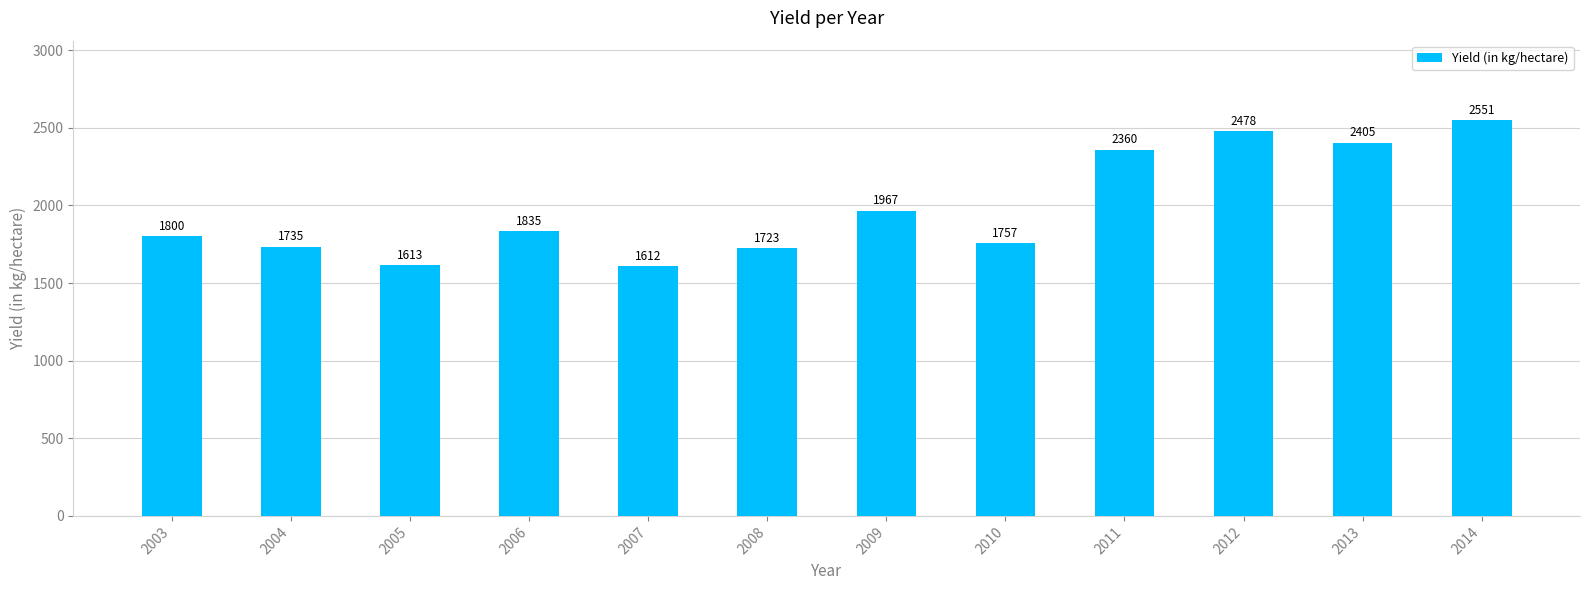

What is the ratio of the value at 2006 to the value at 2011?

0.8